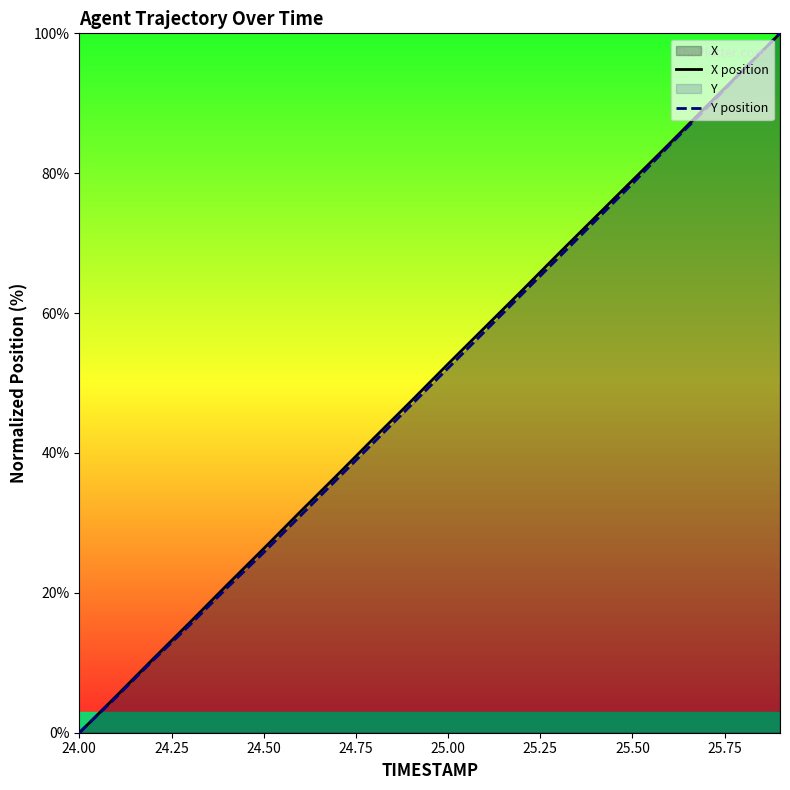

The value of Y position at 25.50 is 78.5. True or false?

True